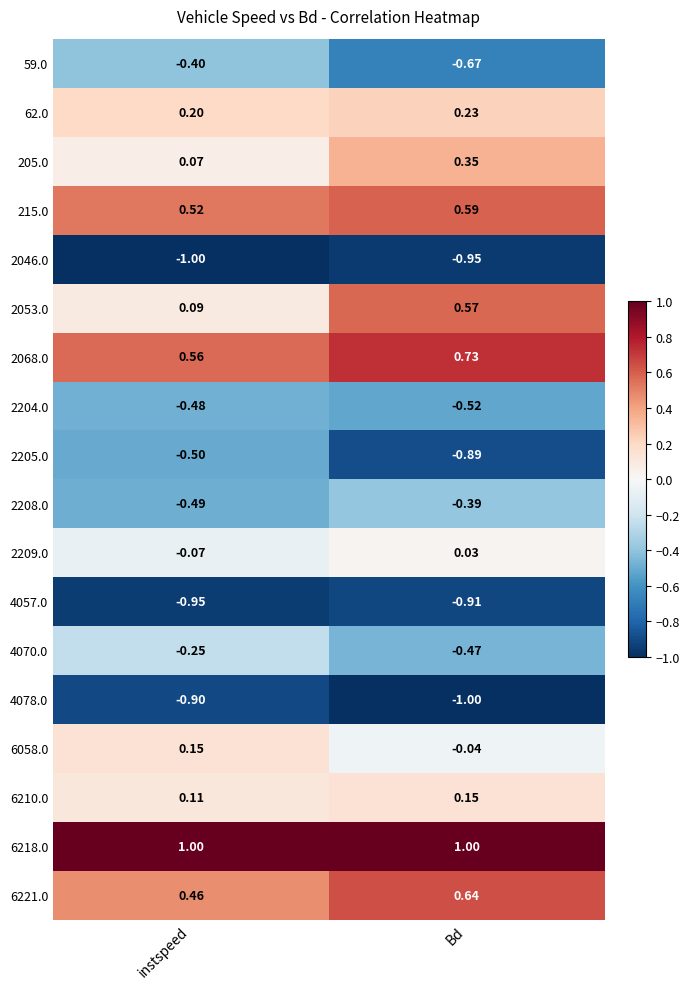

Is the value of 2205.0 at instspeed greater than the value of 215.0 at instspeed?

No